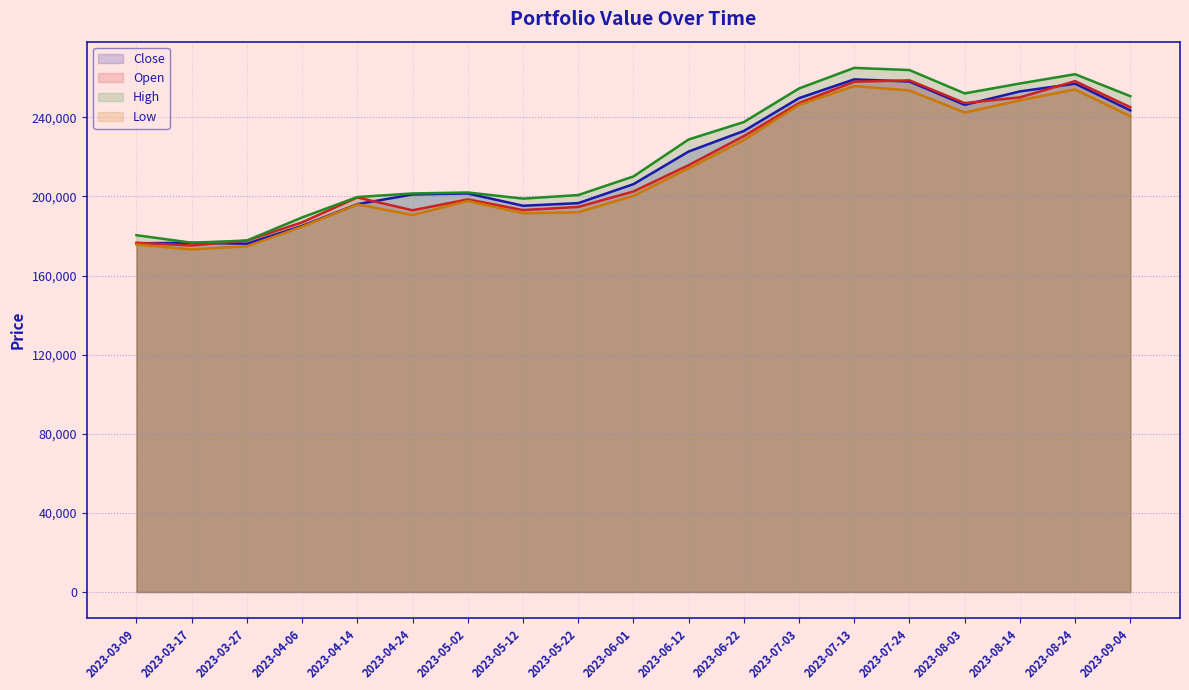

Which series has the largest range (max minus min)?

High